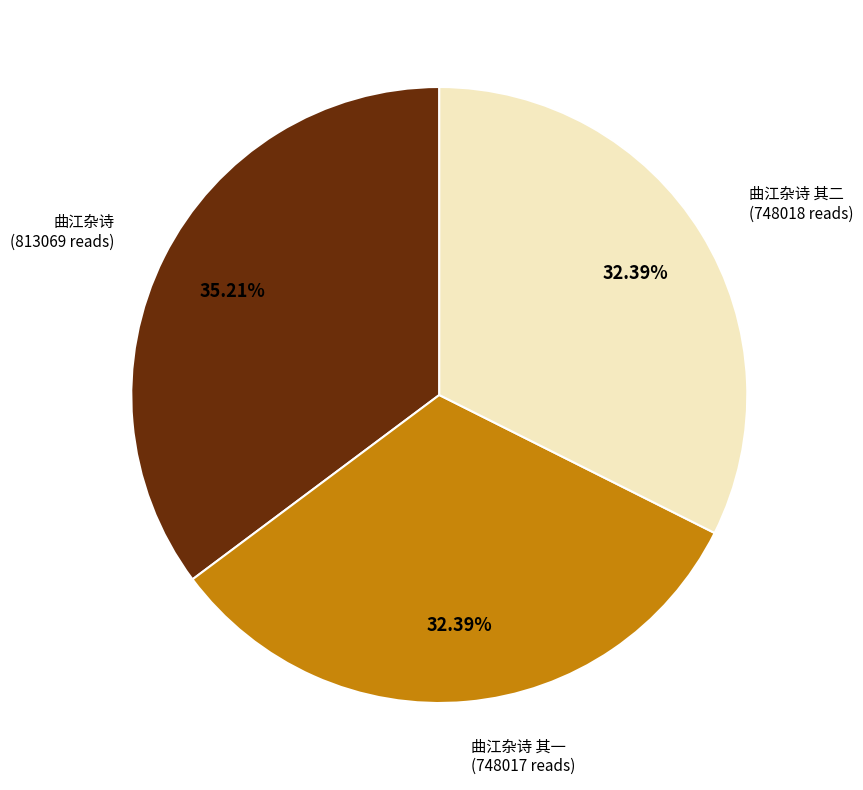

Approximately how many times larger is the value at 曲江杂诗 其一 compared to 曲江杂诗 其二?

1.0